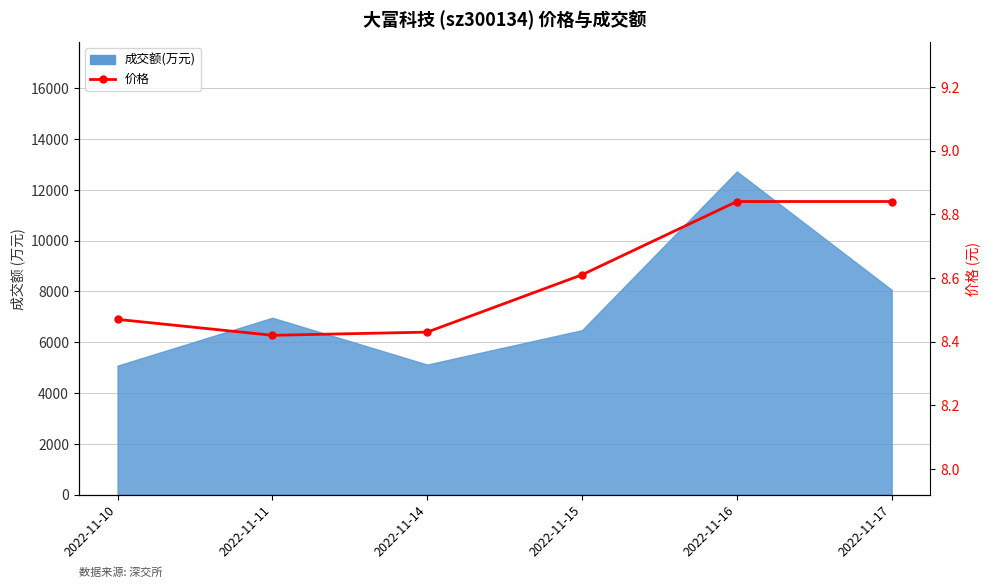

True or false: there are more than 1 points higher than both neighbors.

False